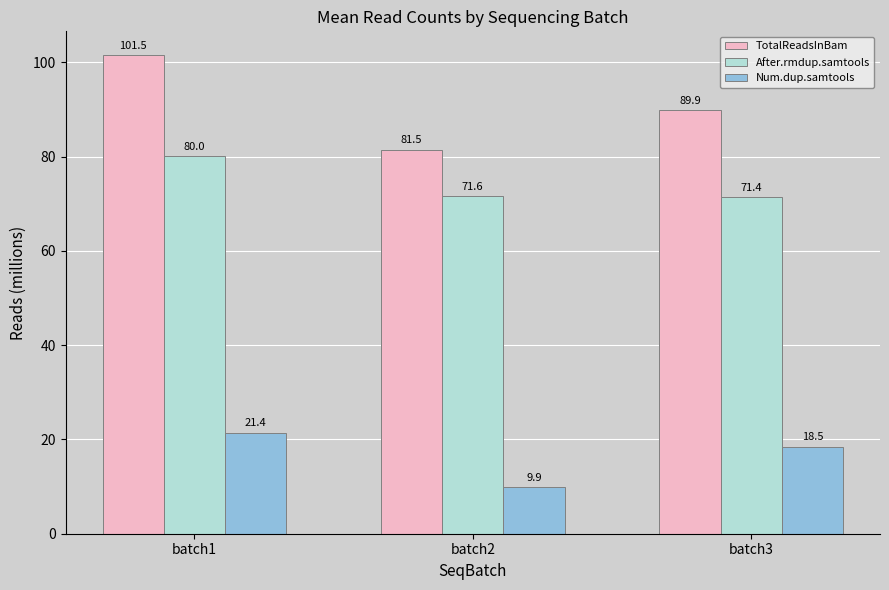

What is the difference between the Num.dup.samtools values at batch2 and batch1?

11.6